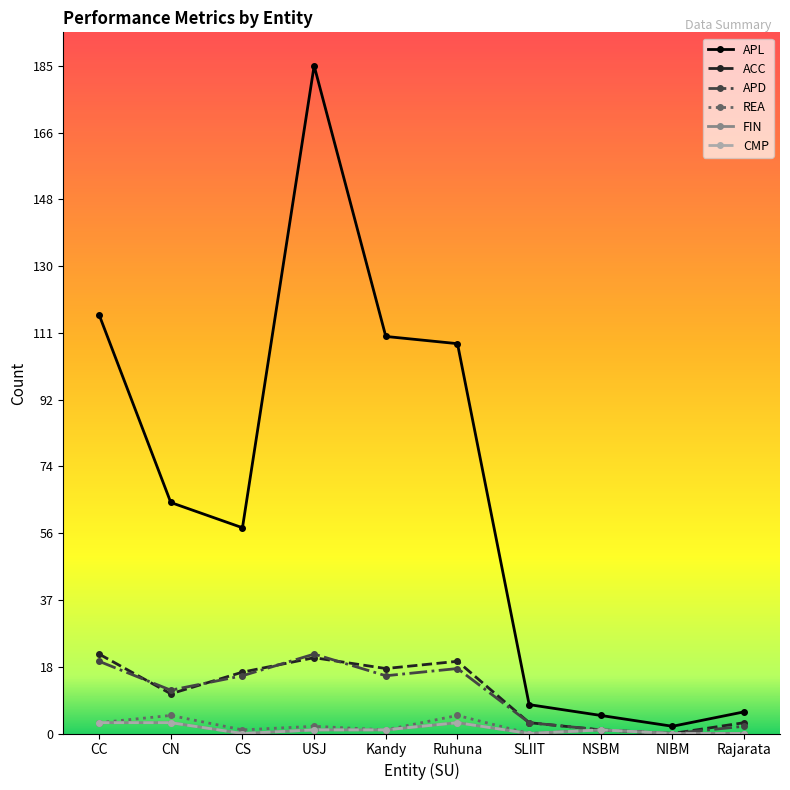

Is this an area chart (filled region under the line)?

No